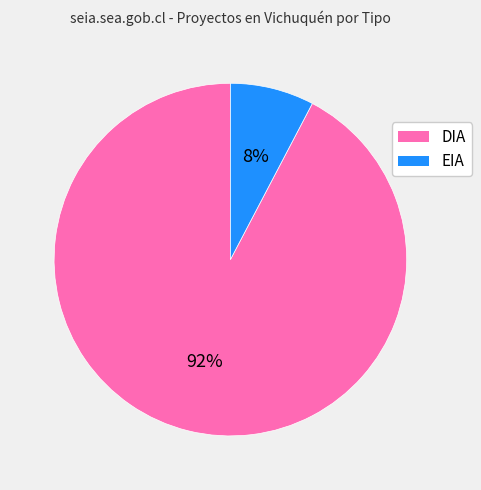

Which category has the biggest portion of the pie?

DIA